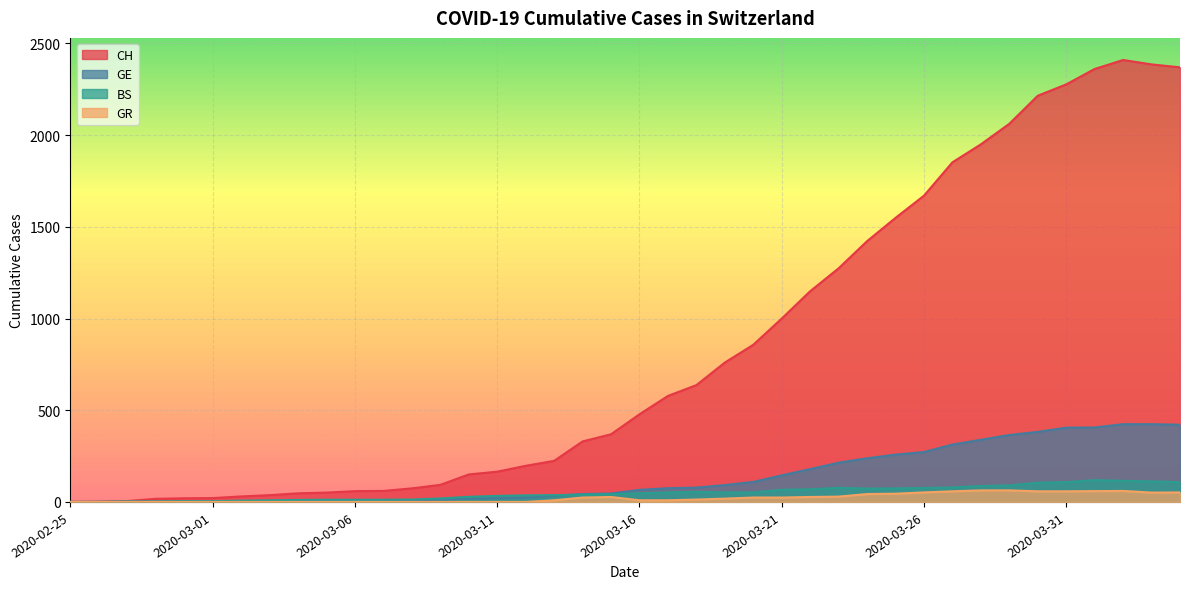

List the series in order of their peak value, highest first.

CH, GE, BS, GR